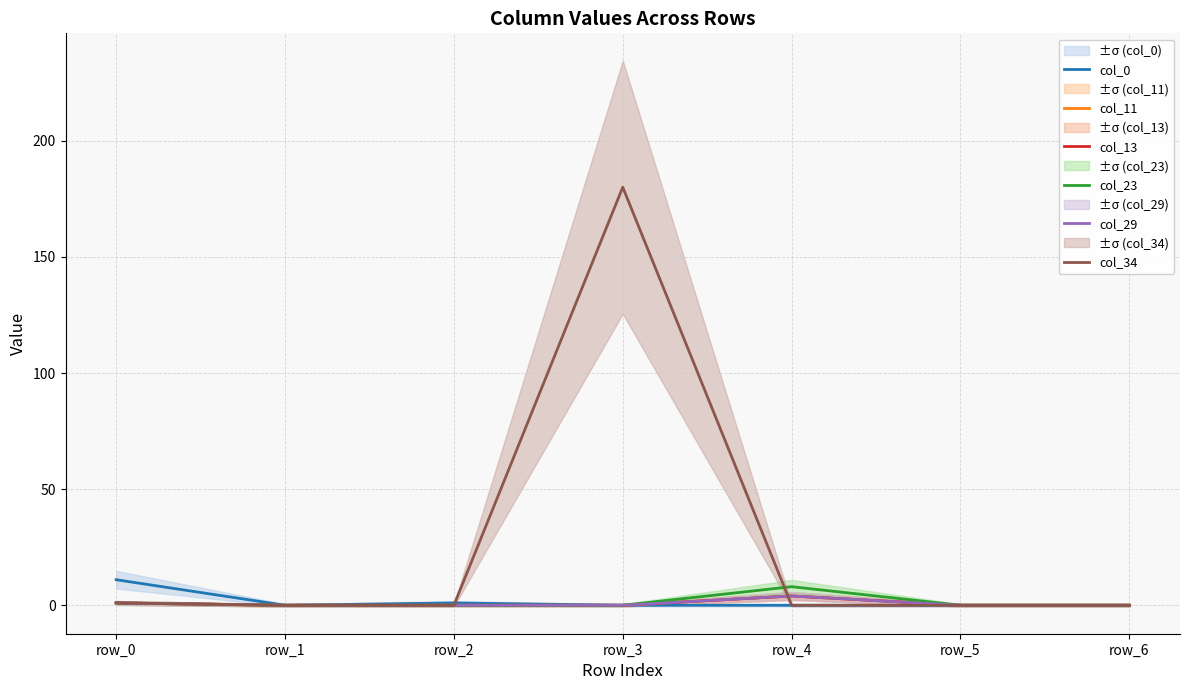

Rank the categories by col_34 value from highest to lowest.

row_3, row_0, row_1, row_2, row_4, row_5, row_6